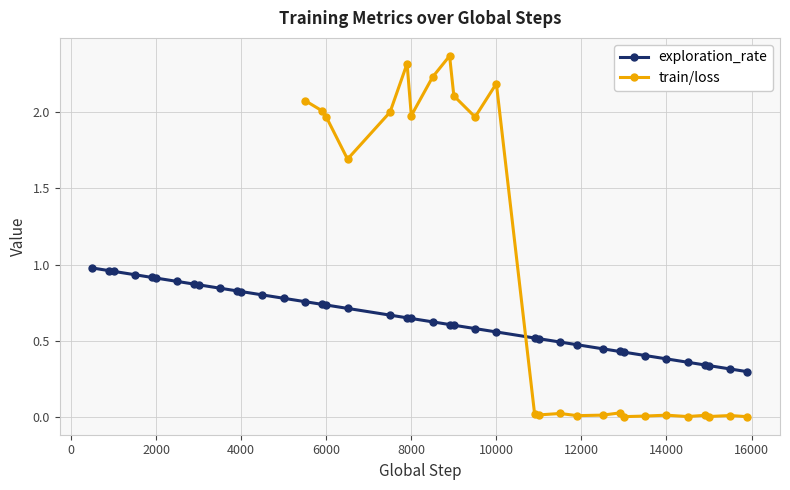

What are all the series names shown in the legend?

exploration_rate, train/loss